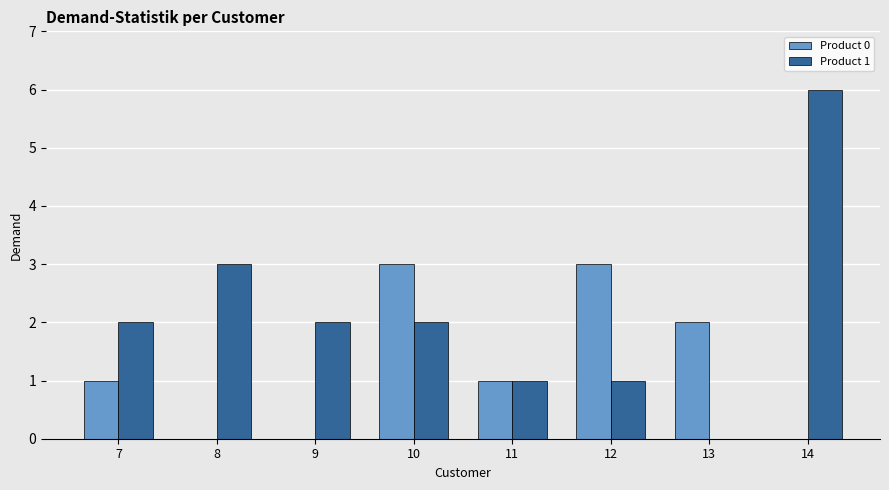

The Product 0 series shows 1 at 11. True or false?

True